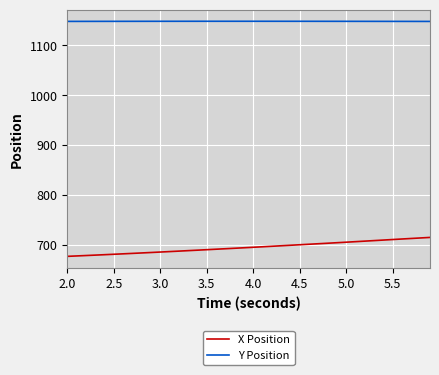

Rank the series by their maximum value, from highest to lowest.

Y Position, X Position